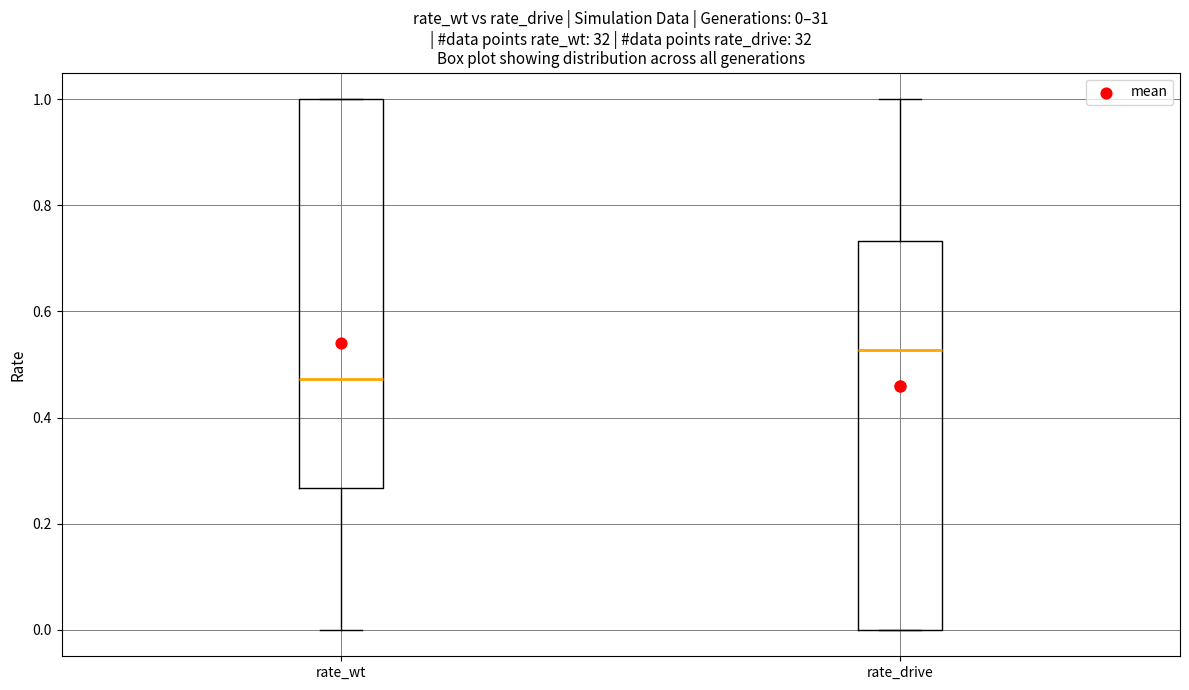

Which box's median line is the highest?

rate_drive